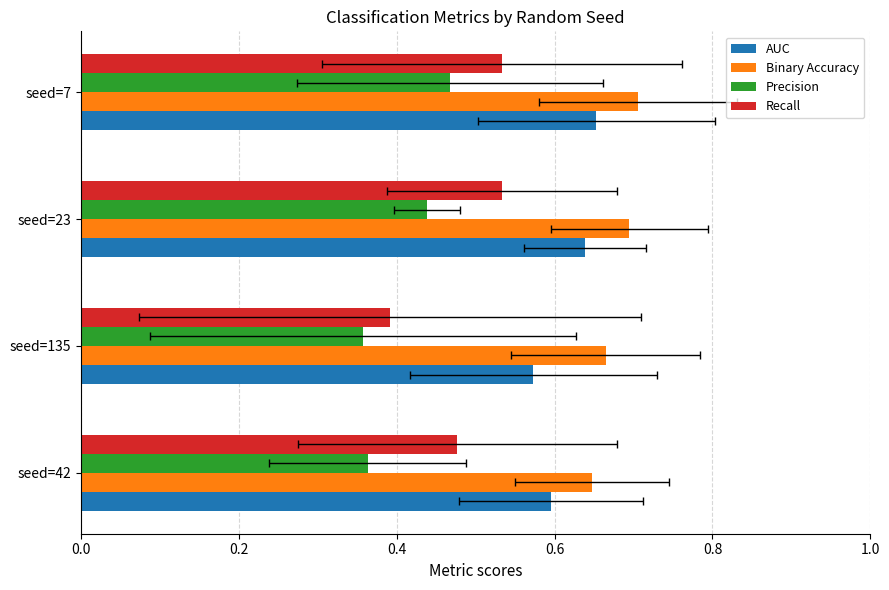

The Precision series shows 0.7 at seed=7. True or false?

False